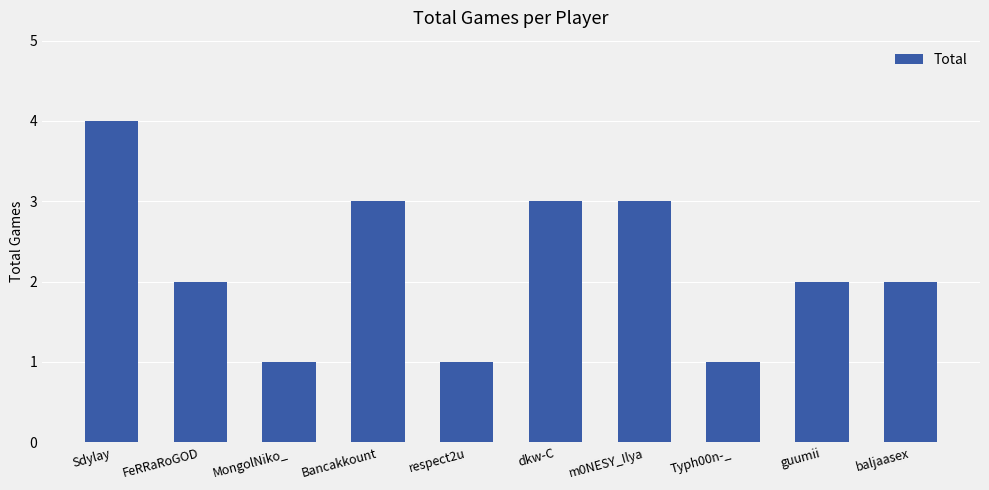

Reading right to left, extract all data points from this chart.

baljaasex=2	guumii=2	Typh00n-_=1	m0NESY_Ilya=3	dkw-C=3	respect2u=1	Bancakkount=3	MongolNiko_=1	FeRRaRoGOD=2	Sdylay=4